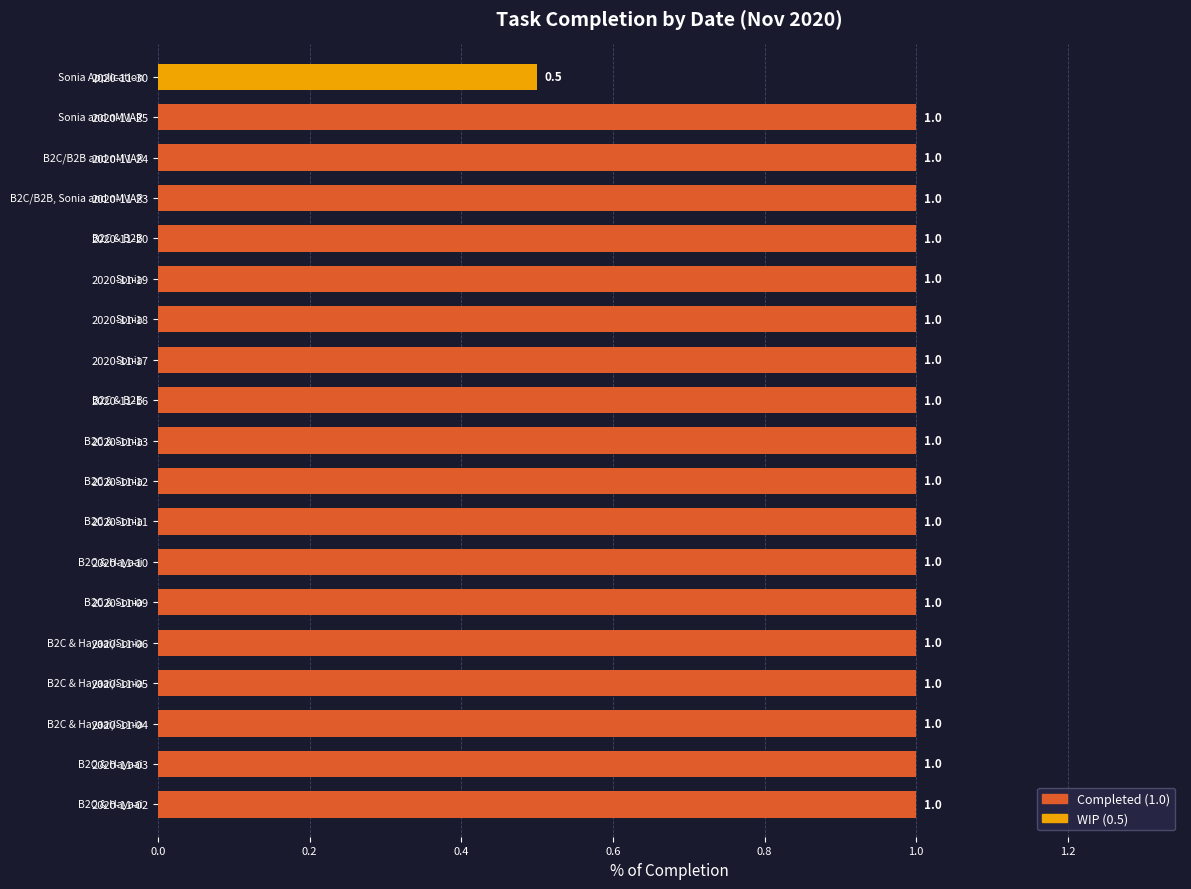

What is the difference between the maximum and minimum values?

0.5